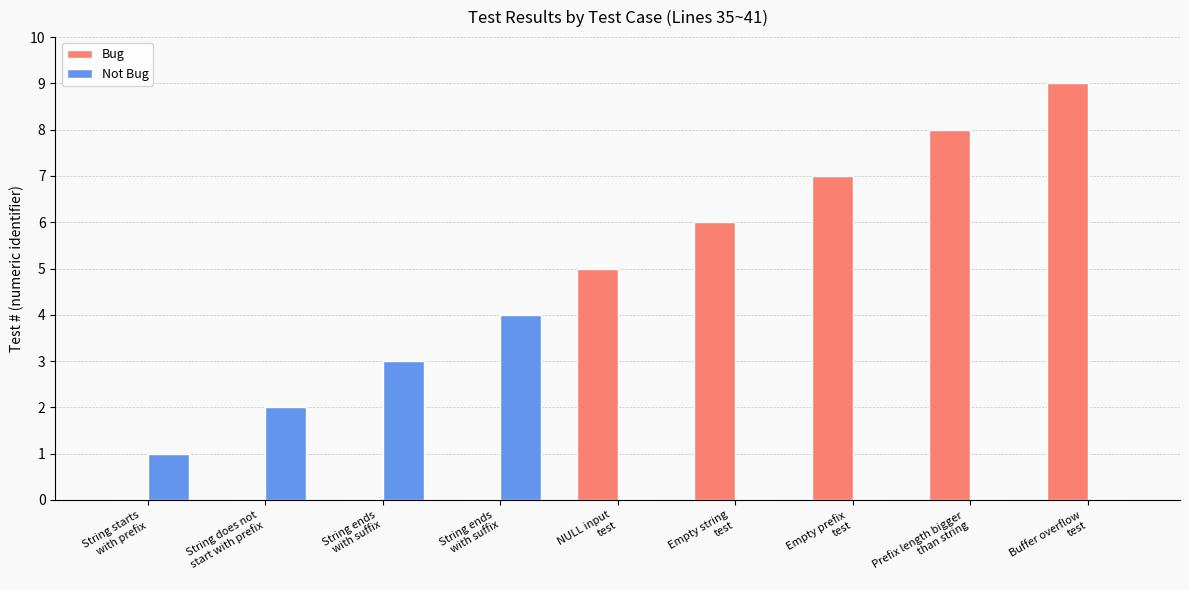

What is the label of the 1st bar from the right?

Buffer overflow
test